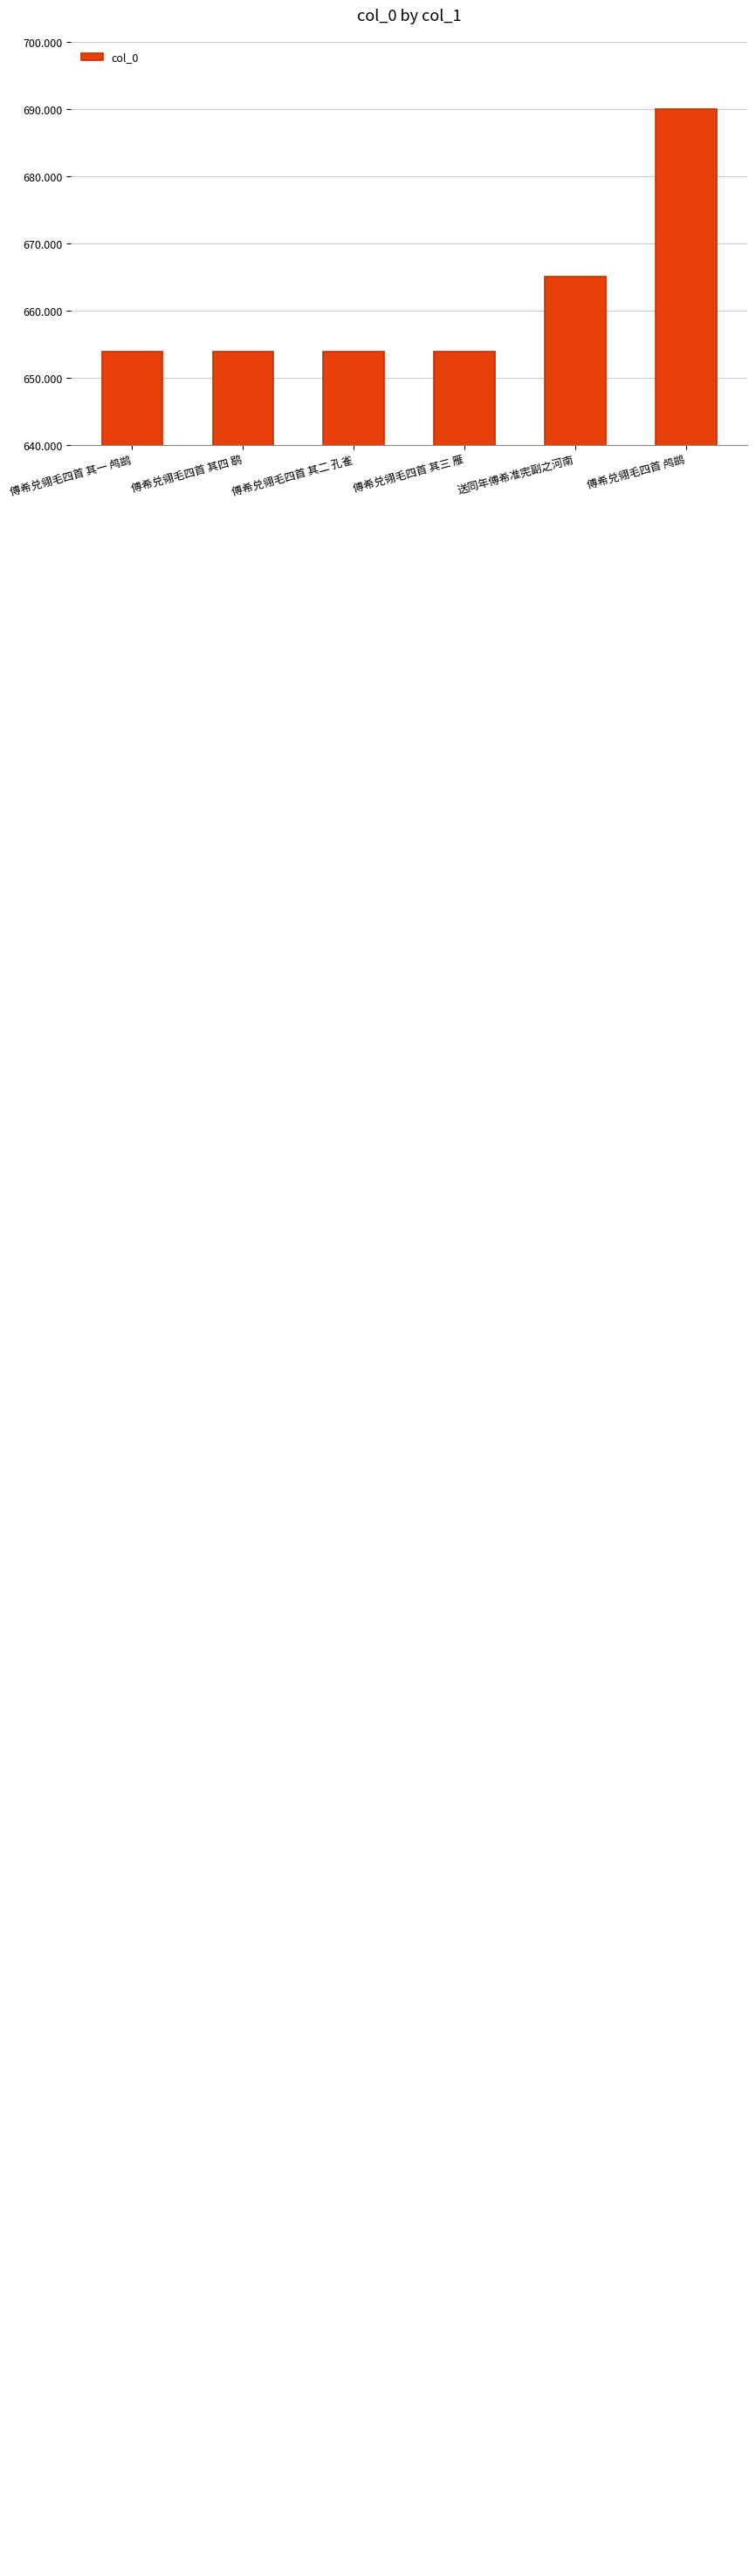

List the labels in order of value, largest first.

傅希兑翎毛四首 鸬鹚, 送同年傅希准宪副之河南, 傅希兑翎毛四首 其四 鹖, 傅希兑翎毛四首 其三 雁, 傅希兑翎毛四首 其二 孔雀, 傅希兑翎毛四首 其一 鸬鹚